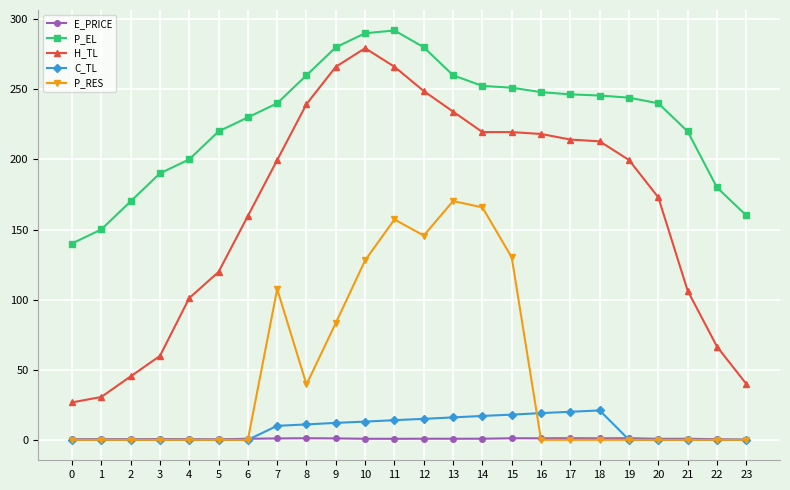

What is the total value across all series at 22?

246.9